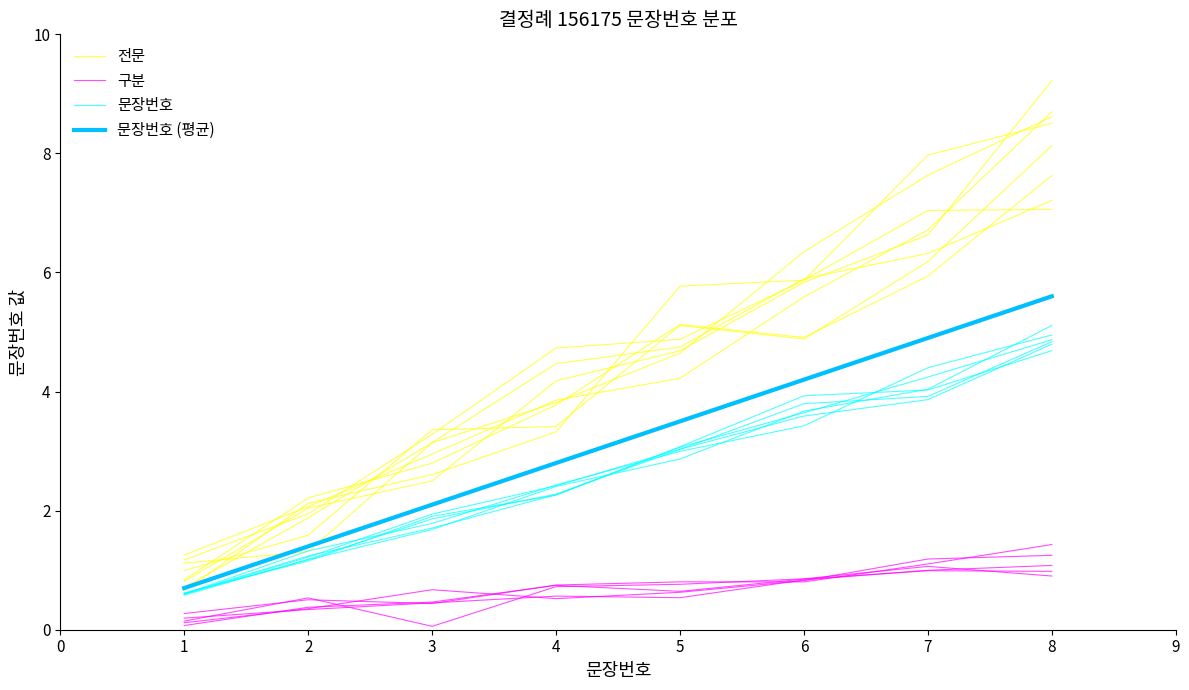

At how many categories does at least one series exceed 7?

2